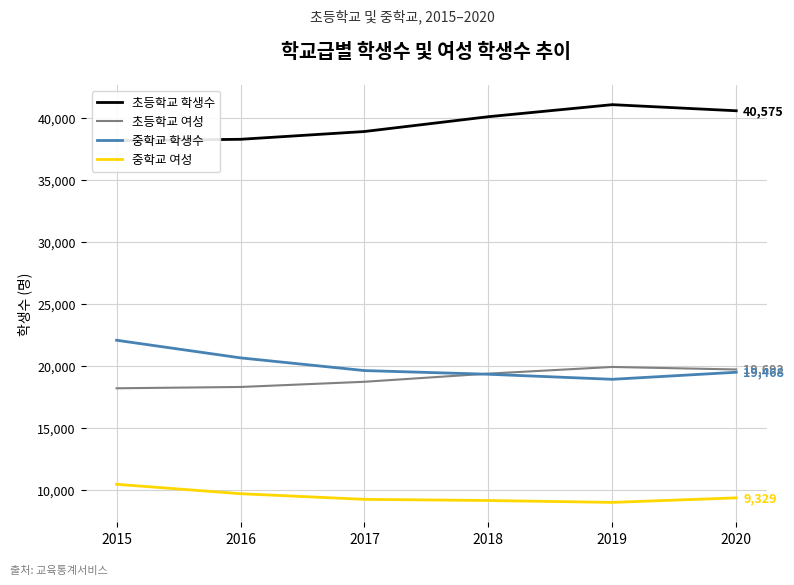

The 초등학교 학생수 series shows 40096 at 2018. True or false?

True